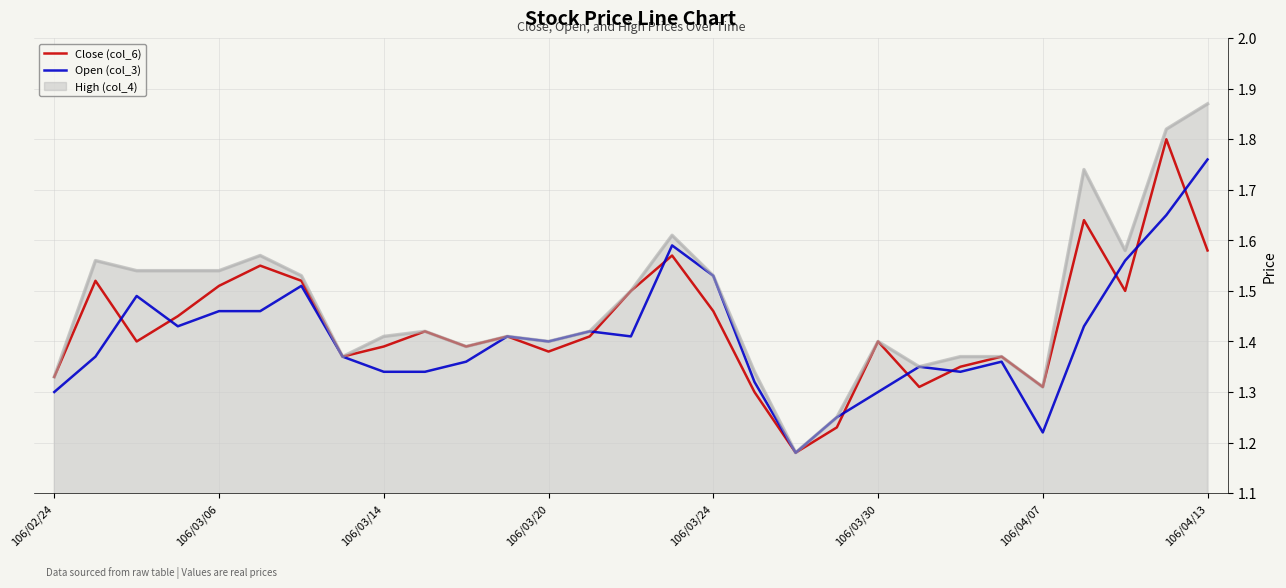

What is the difference between the maximum and minimum values in the Open (col_3) series?

0.6